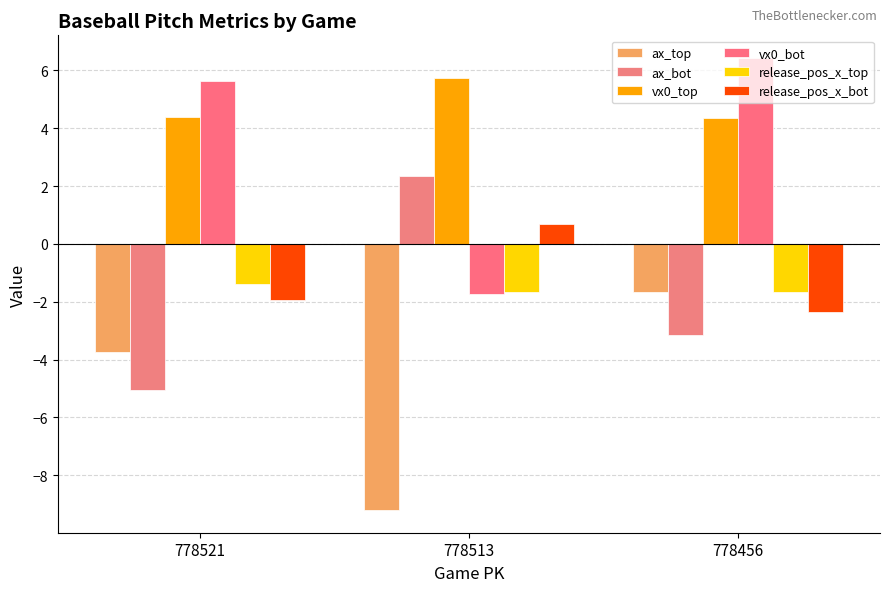

Which label corresponds to the smallest value in the chart?

778513